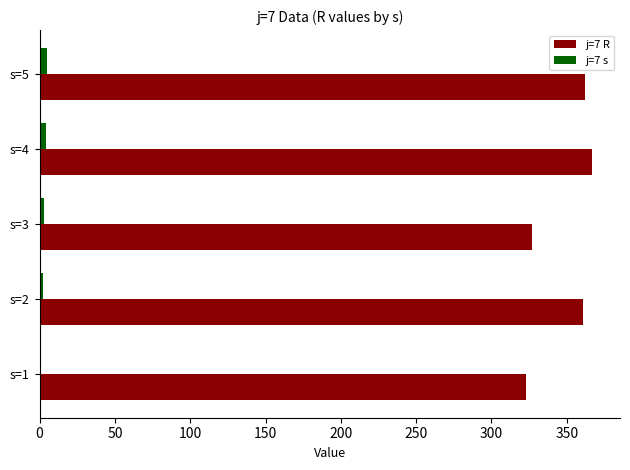

Which series has the largest total across all categories?

j=7 R